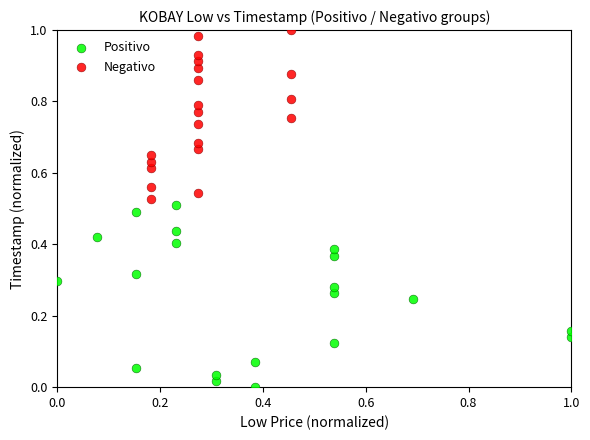

Which series contains the highest Y value?

Negativo